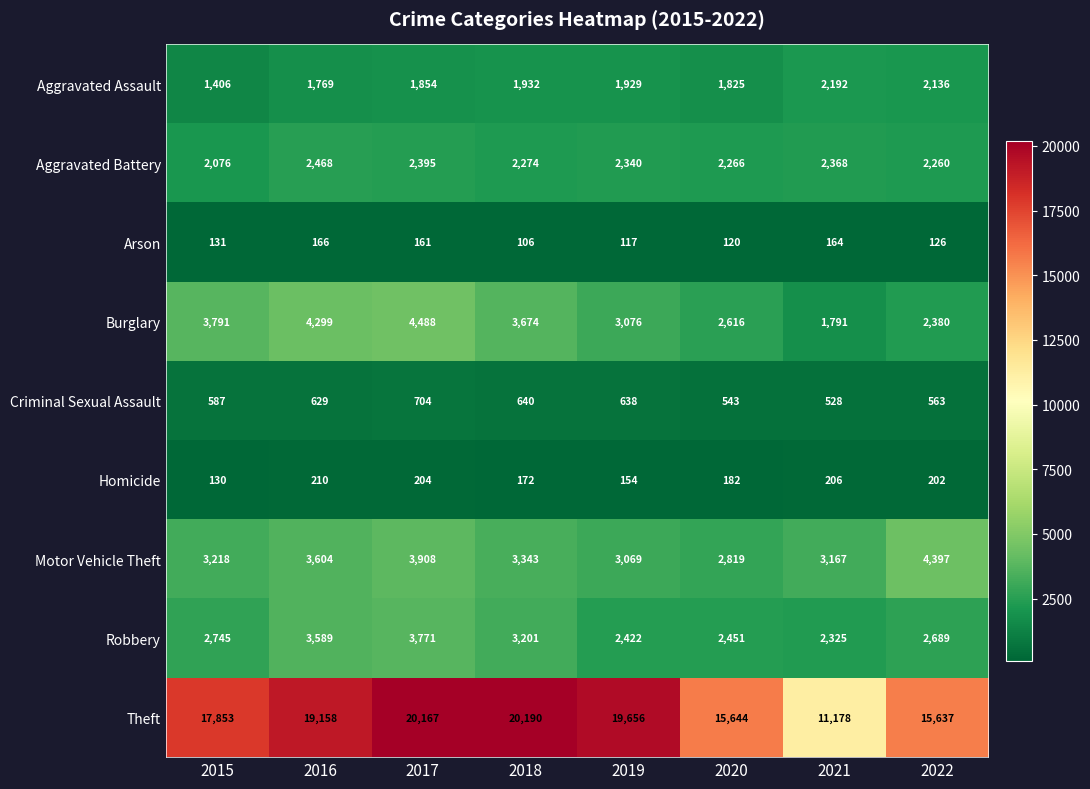

At how many categories does at least one series exceed 12340?

7